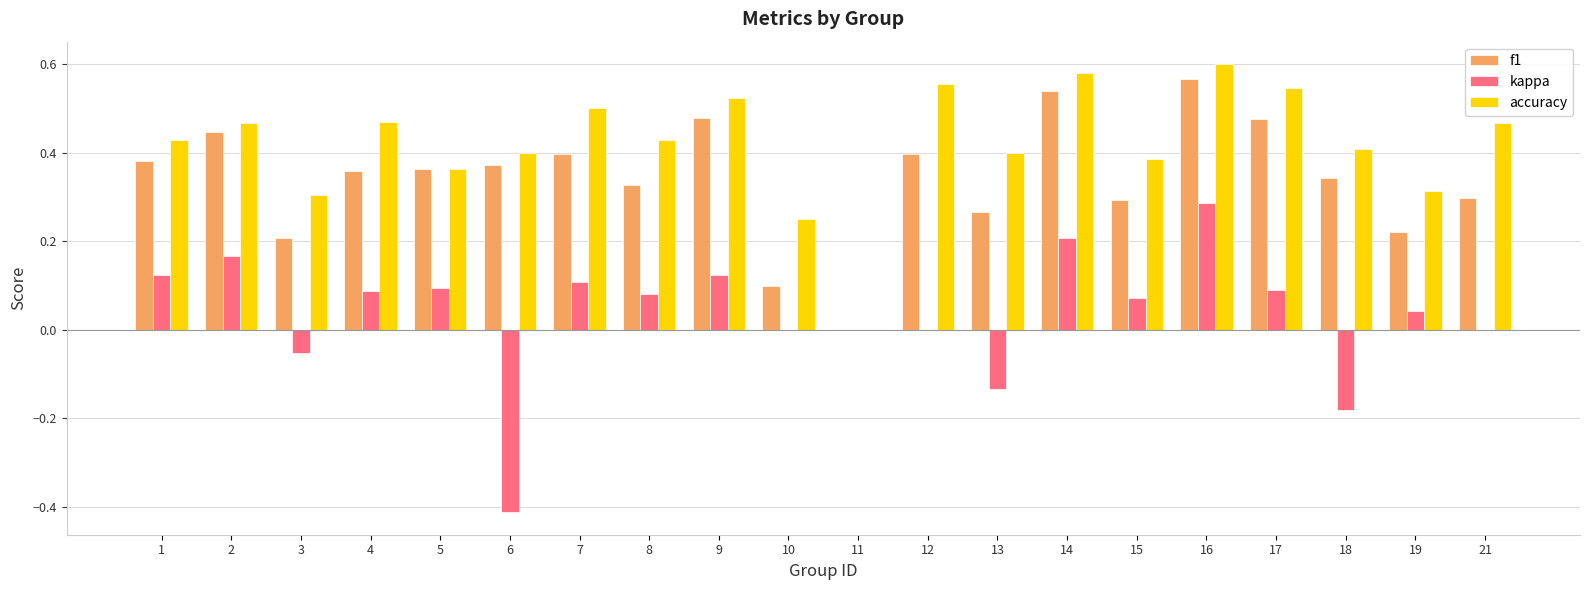

What is the total value across all series at 17?

1.1